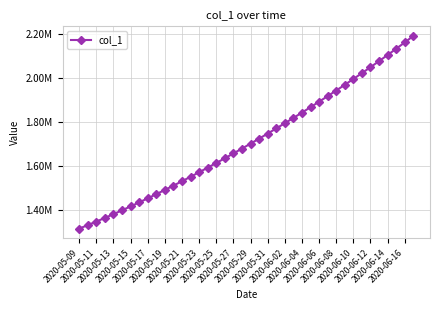

Is this an area chart (filled region under the line)?

No